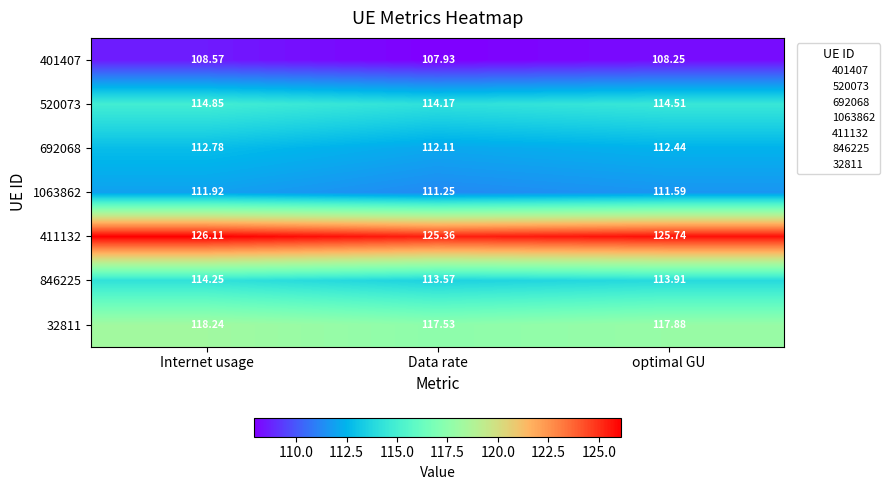

Which series changed the most between Internet usage and Data rate?

411132